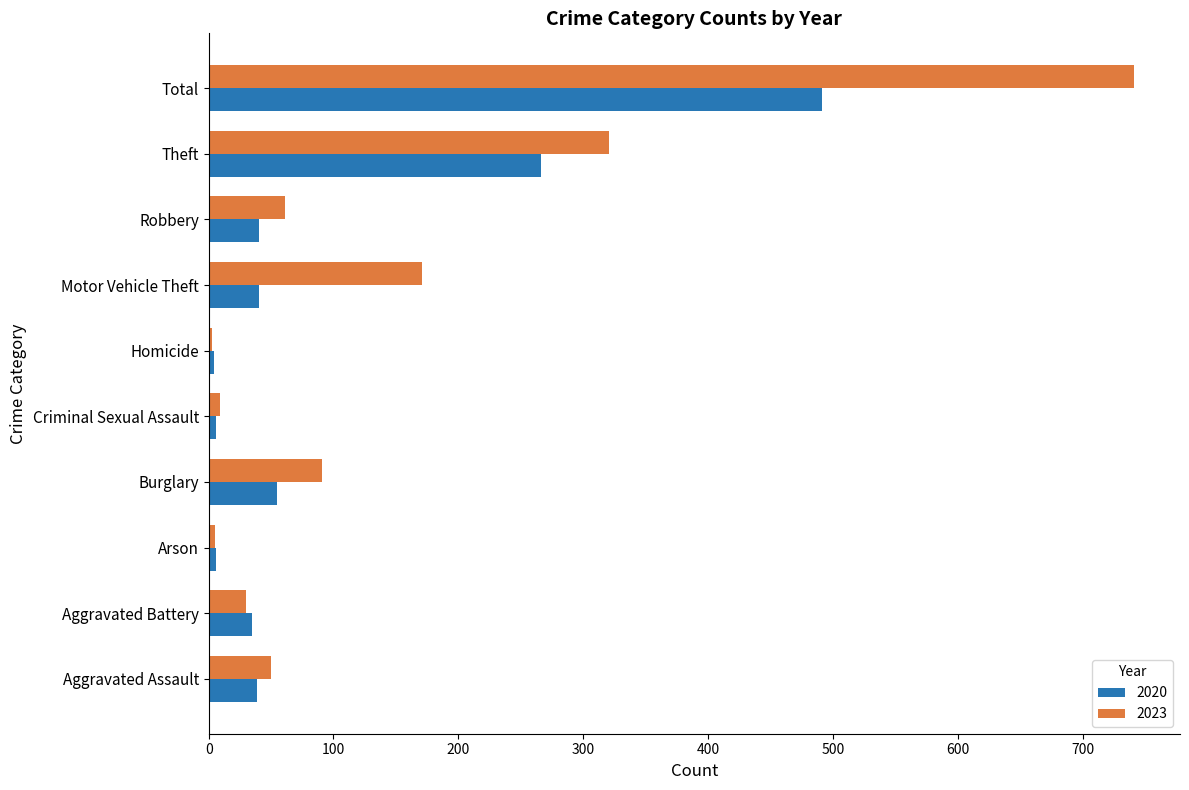

Which series has the largest total across all categories?

2023